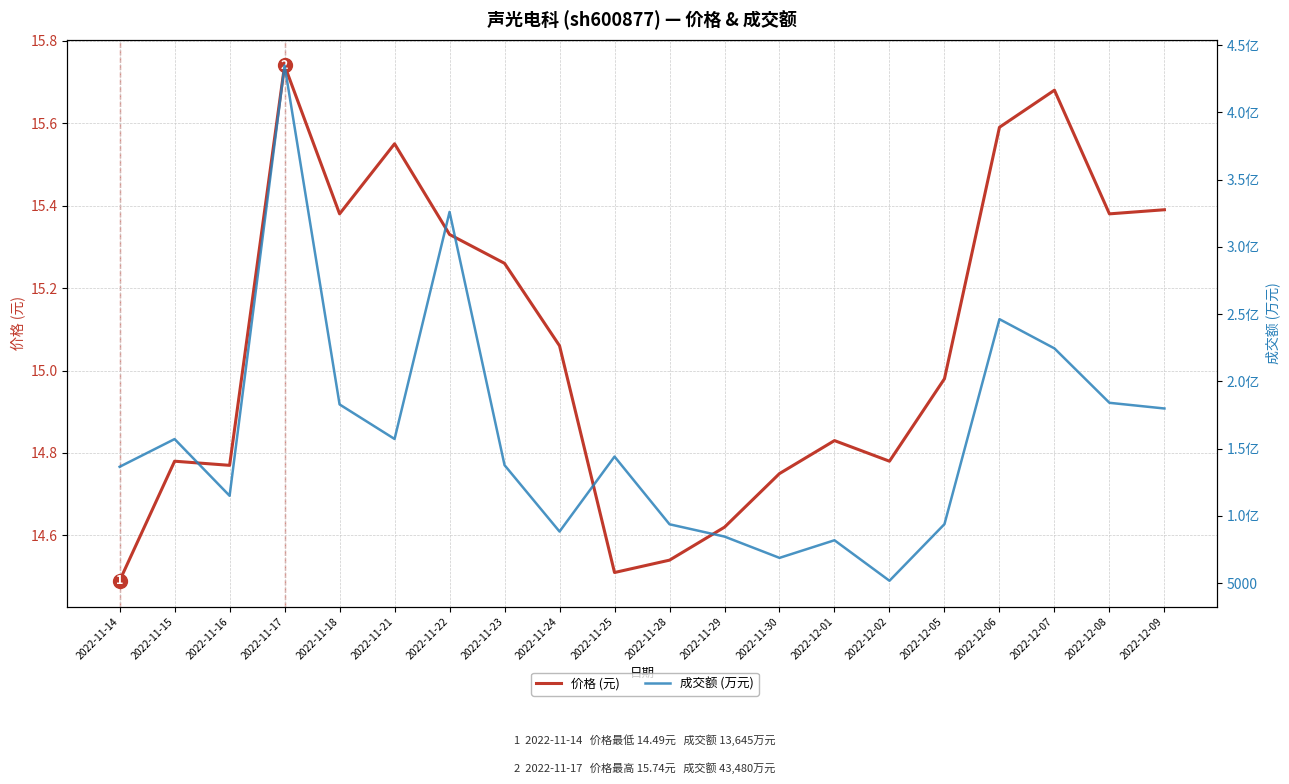

Which series changed the most between 2022-12-02 and 2022-12-07?

成交额 (万元)